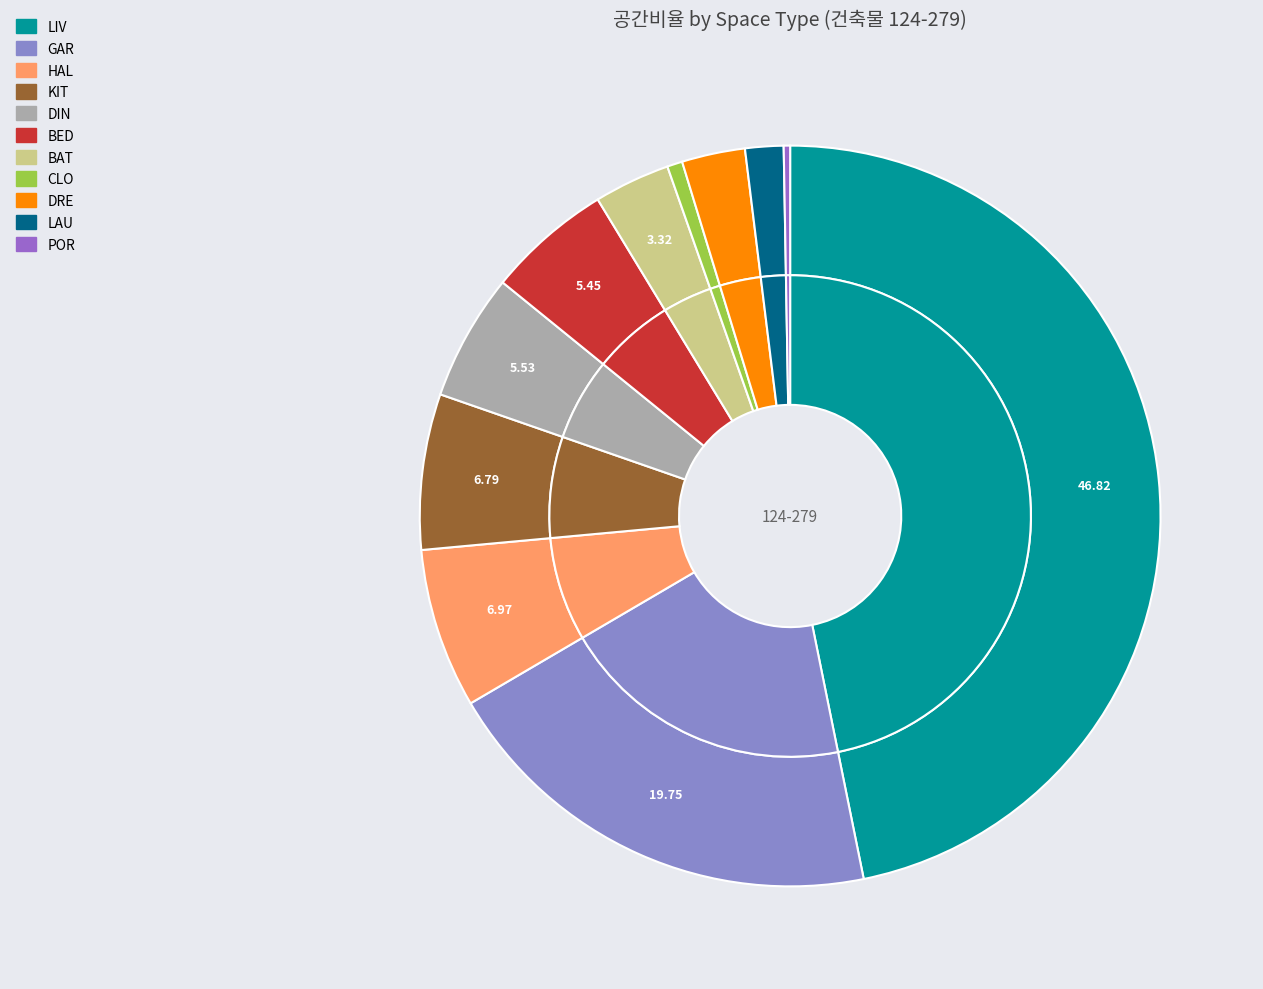

To the nearest percent, what is the difference between the GAR and BED slice percentages?

14%